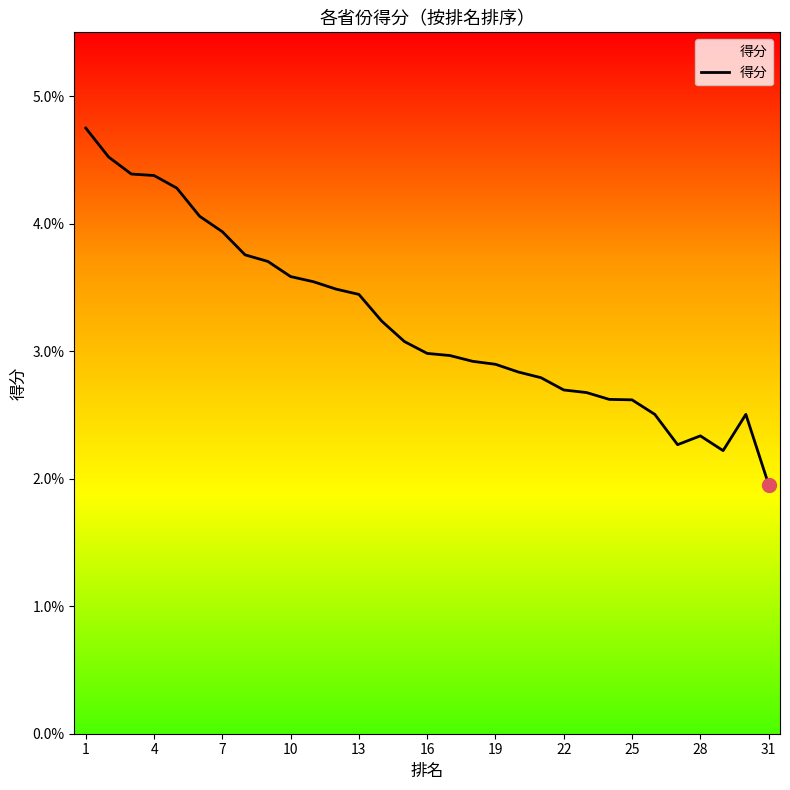

Does the chart display data point markers on the line(s)?

No